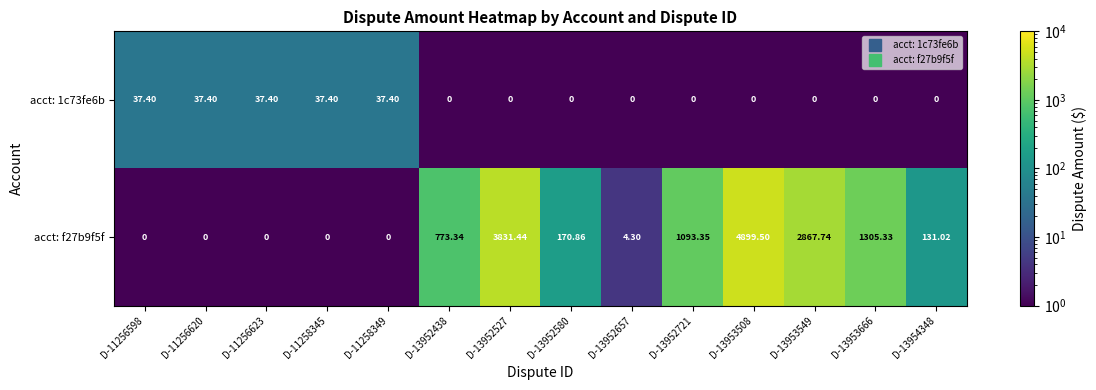

Which series has the largest range (max minus min)?

acct: f27b9f5f